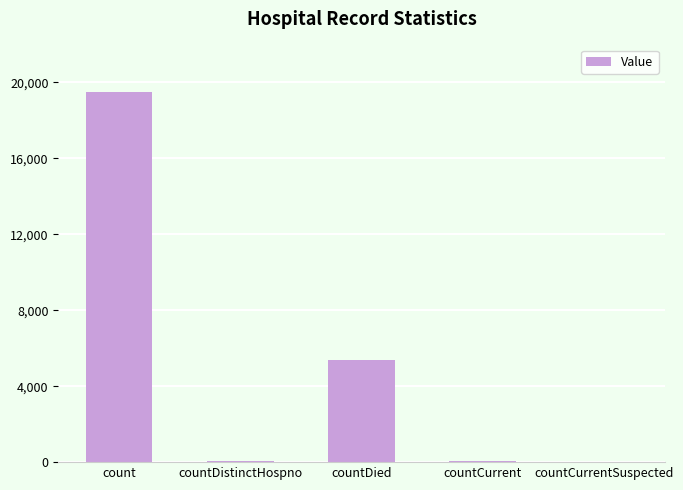

Are the bars horizontal?

No